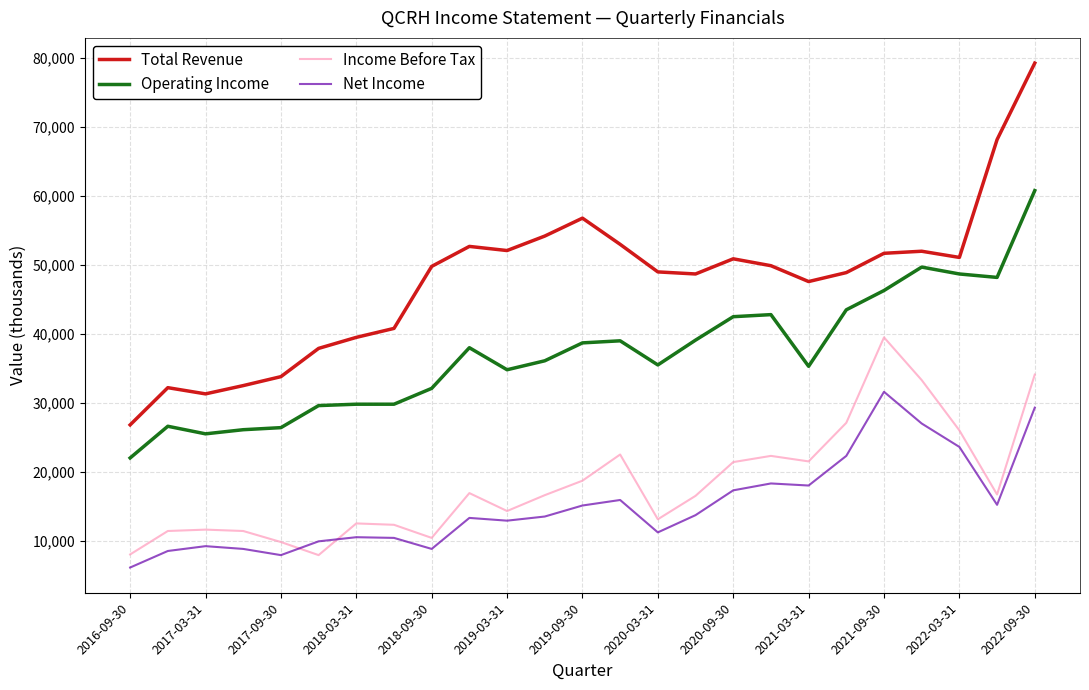

Rank the series by their maximum value, from highest to lowest.

Total Revenue, Operating Income, Income Before Tax, Net Income